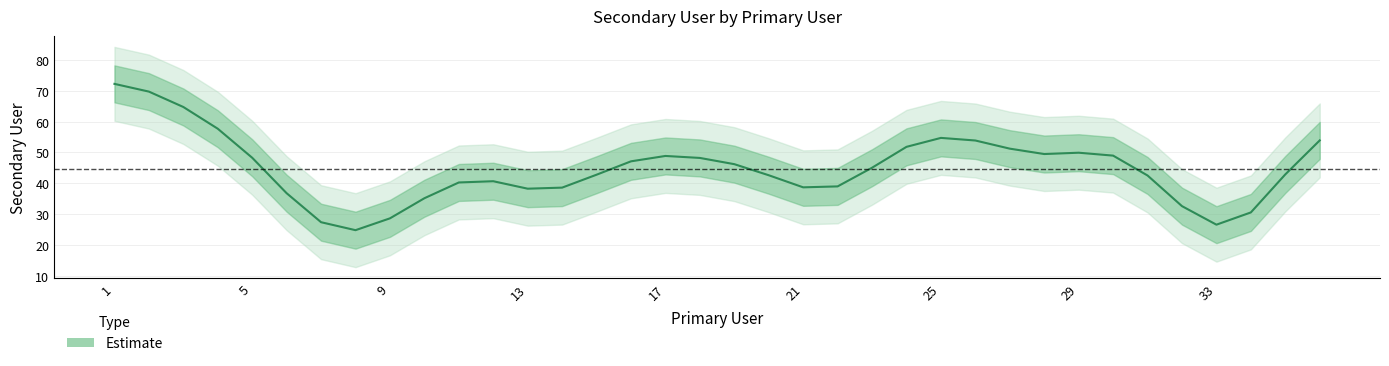

At which label does the data first exceed 48?

1